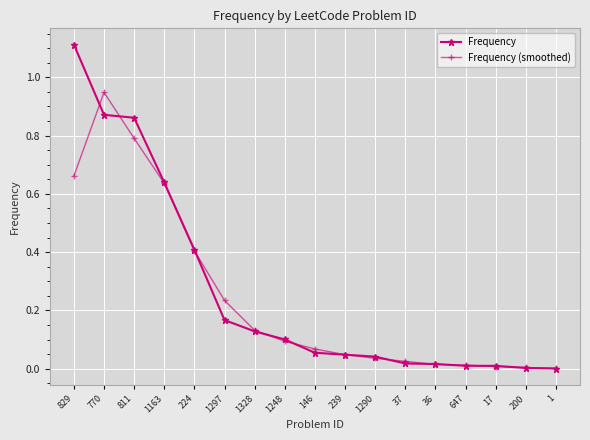

What are all the series names shown in the legend?

Frequency, Frequency (smoothed)